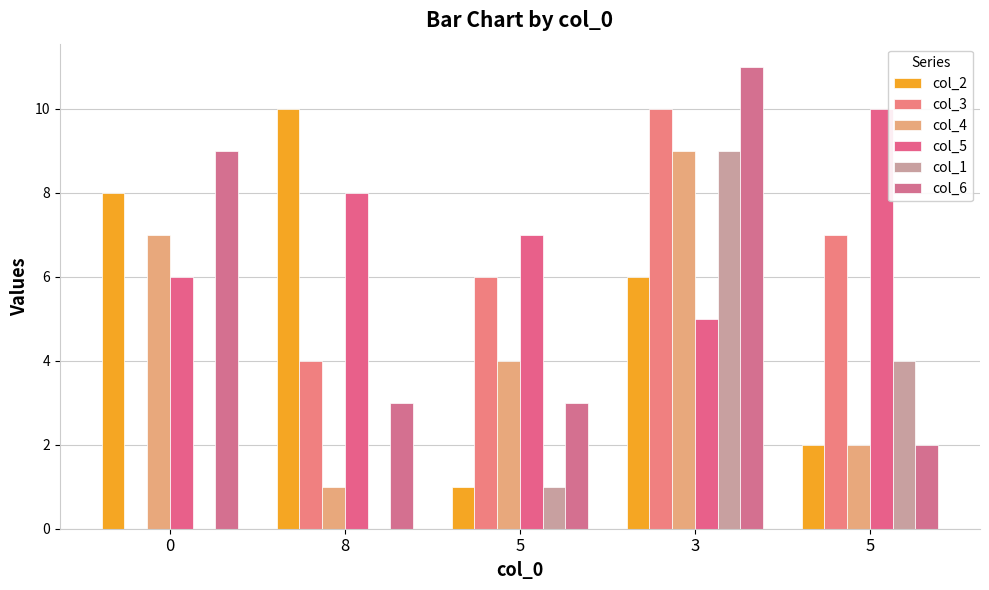

Does the chart contain stacked bars?

No